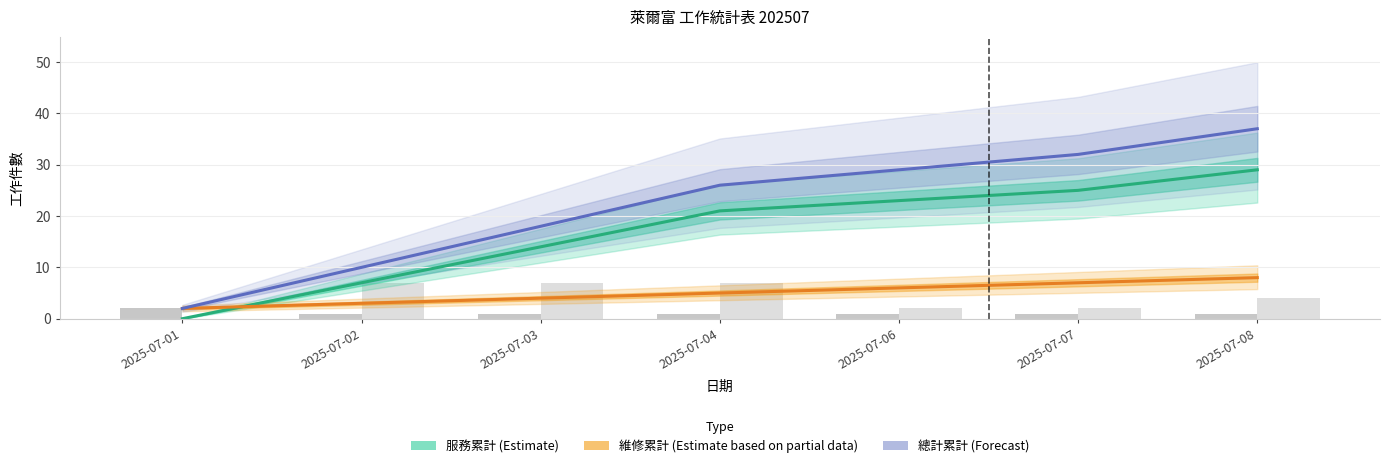

Is the value of 服務累計 (Estimate) at 2025-07-04 greater than the value of 總計累計 (Forecast) at 2025-07-06?

No